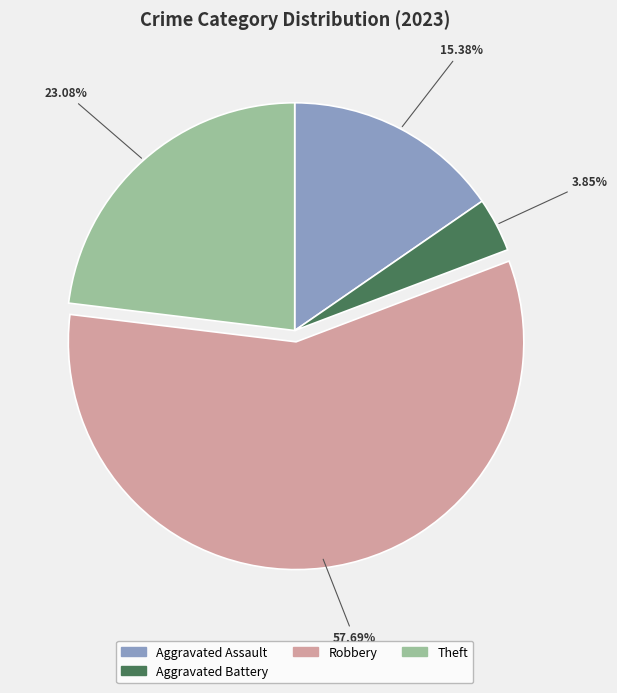

How many slices are in this pie chart?

4